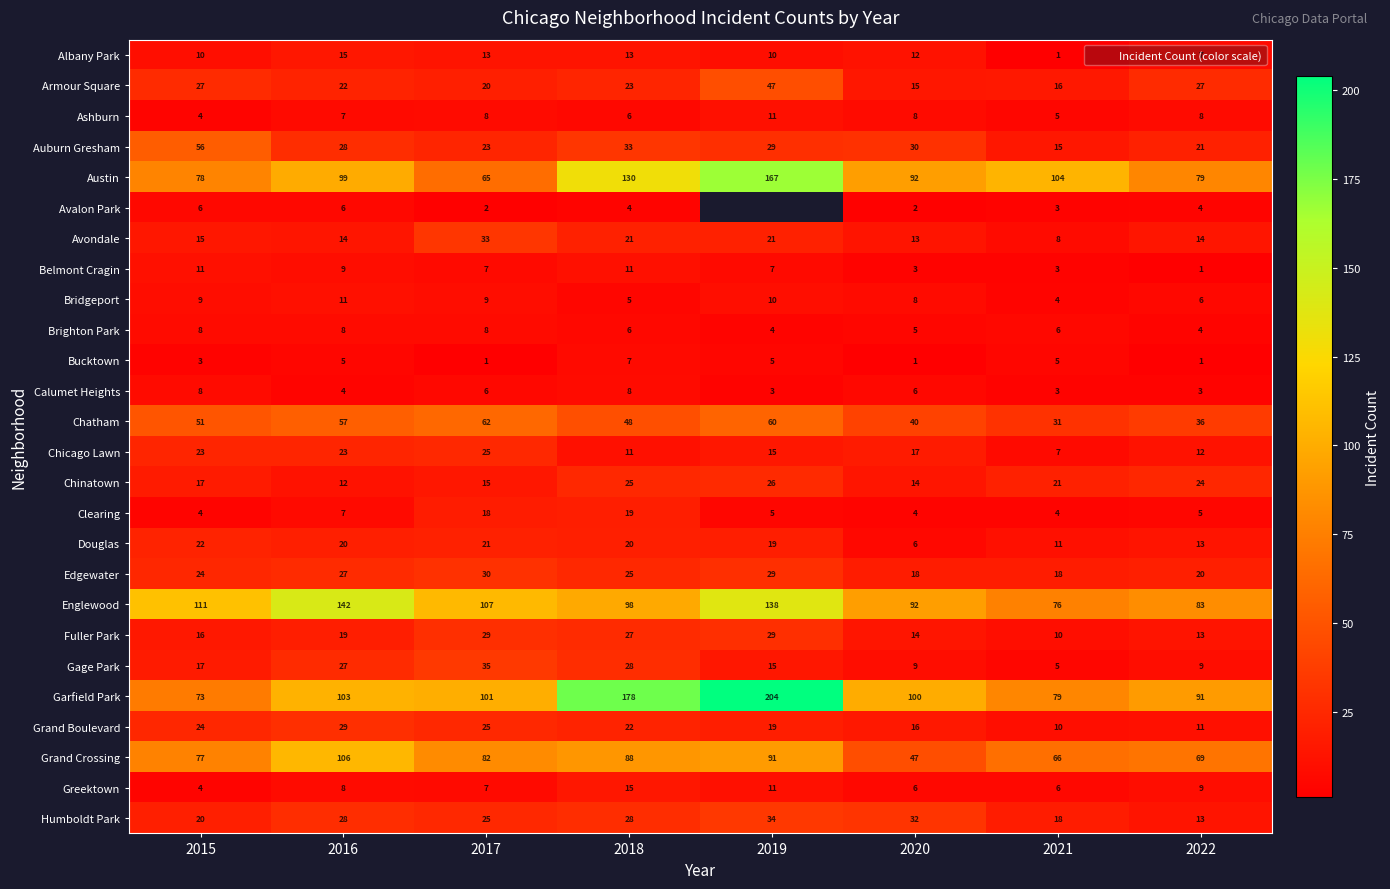

At which category is the sum across all series the highest?

2018